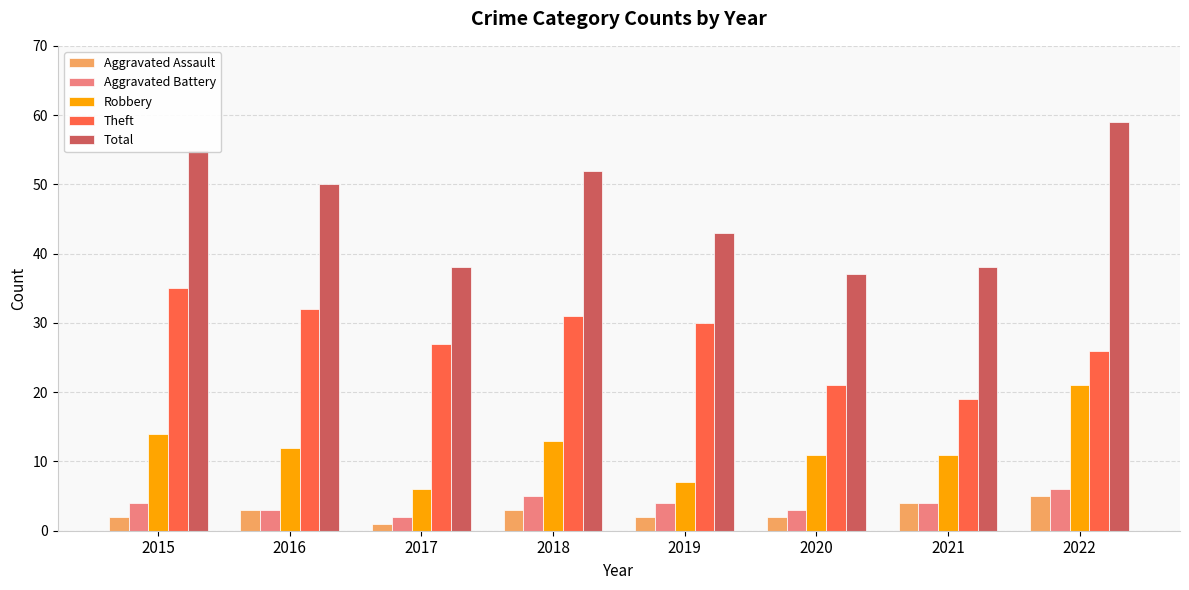

What is the value of the Robbery bar at the 6th from the left?

11